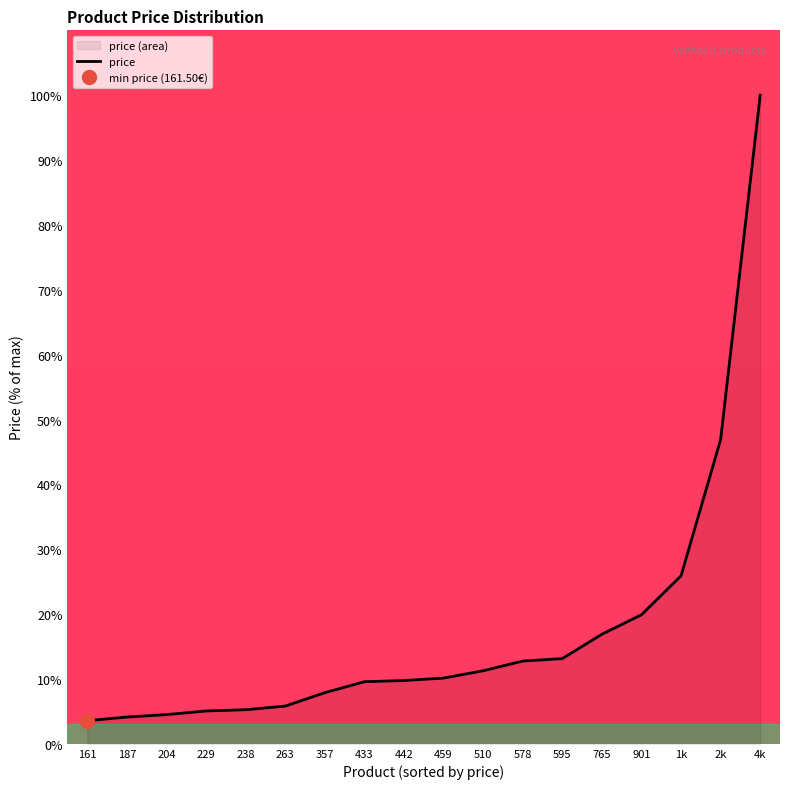

Where is price nearest to the value 51?

2k